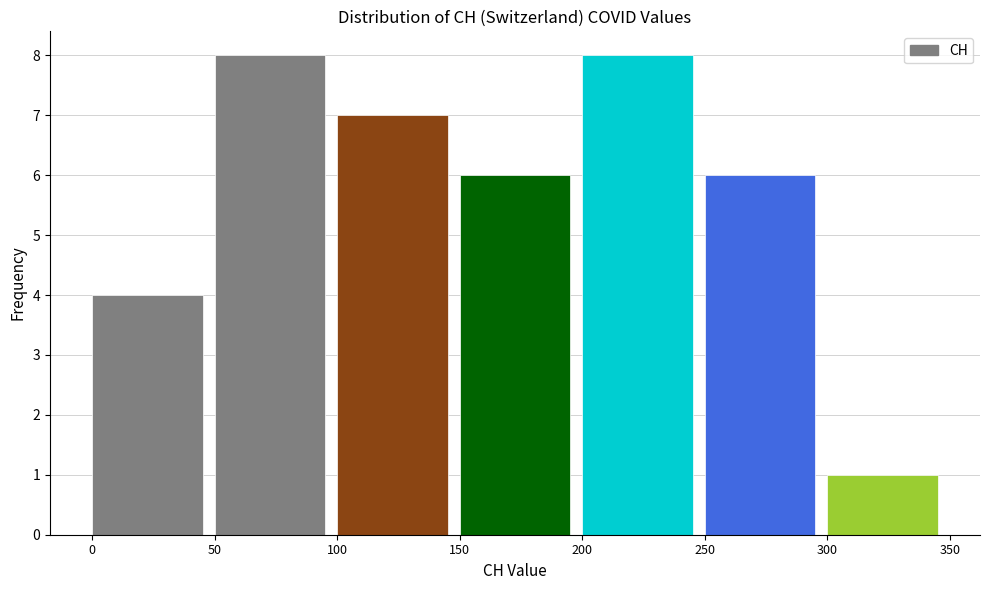

What is the height of the bar covering 100 to 150 on the x-axis? The values are not printed on the chart, so give them approximately, as read against the axis.

7